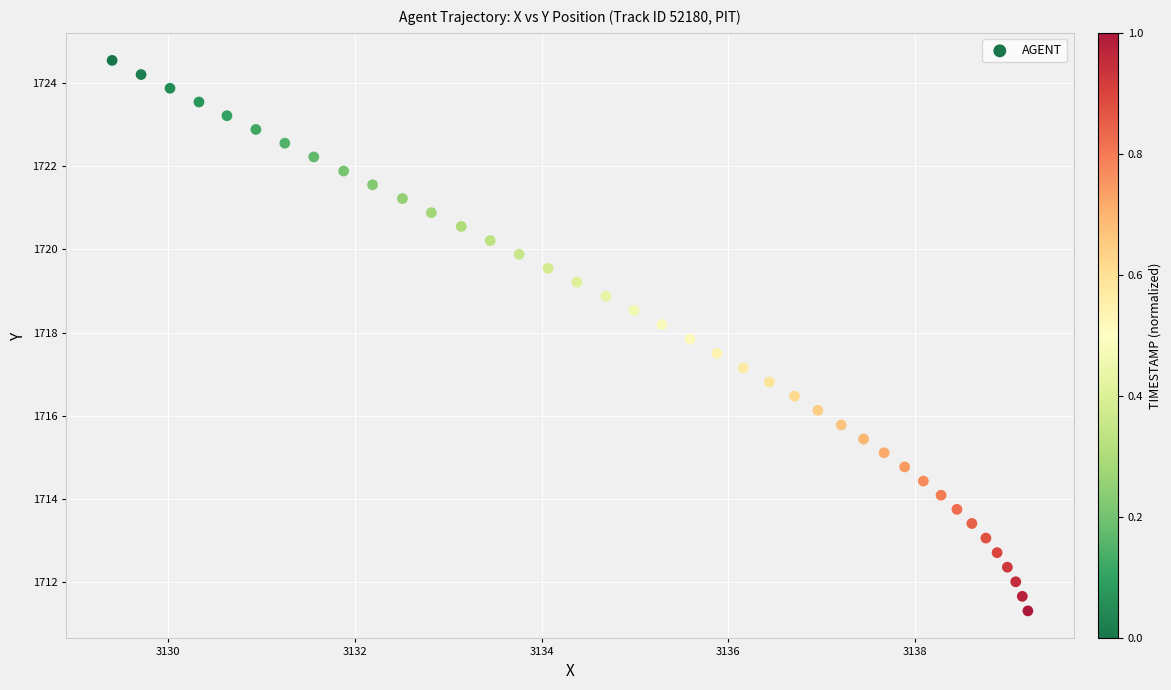

What is the range of Y values (max minus min)?

13.2